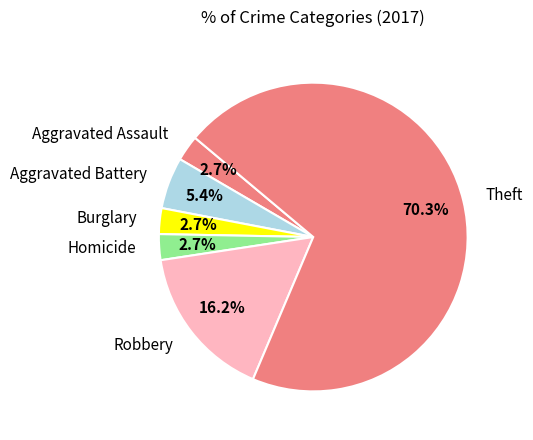

Between Robbery and Theft, which is larger?

Theft